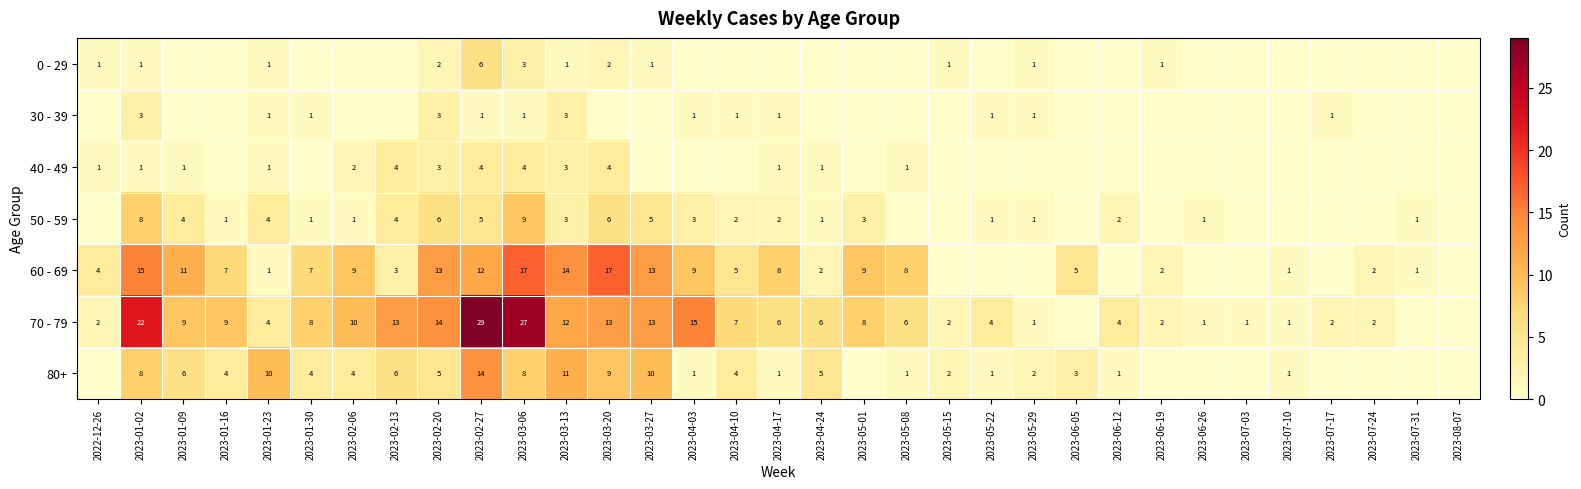

The value of 50 - 59 at 2023-02-06 is 1. True or false?

True